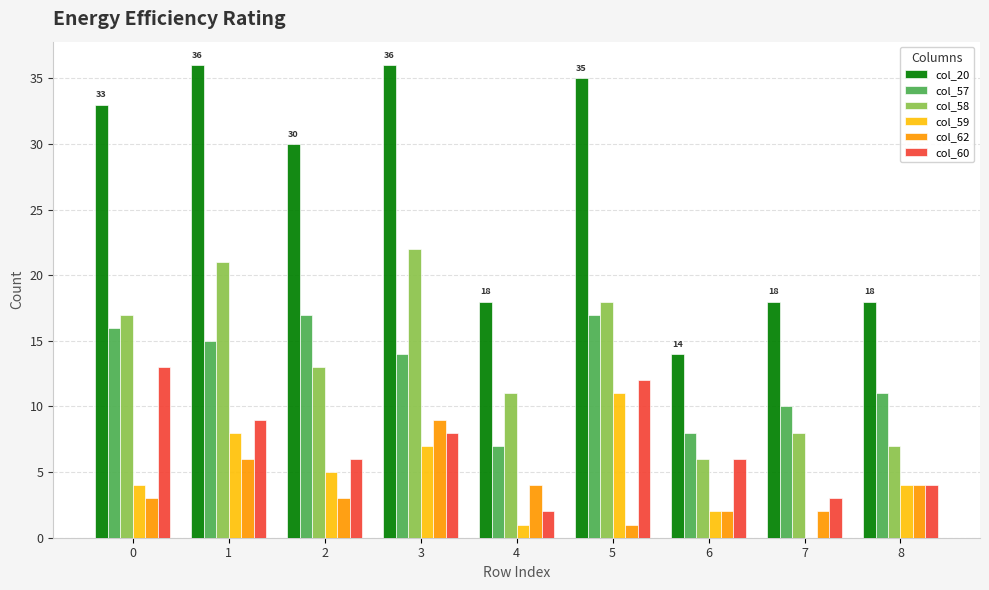

Are the bars horizontal?

No